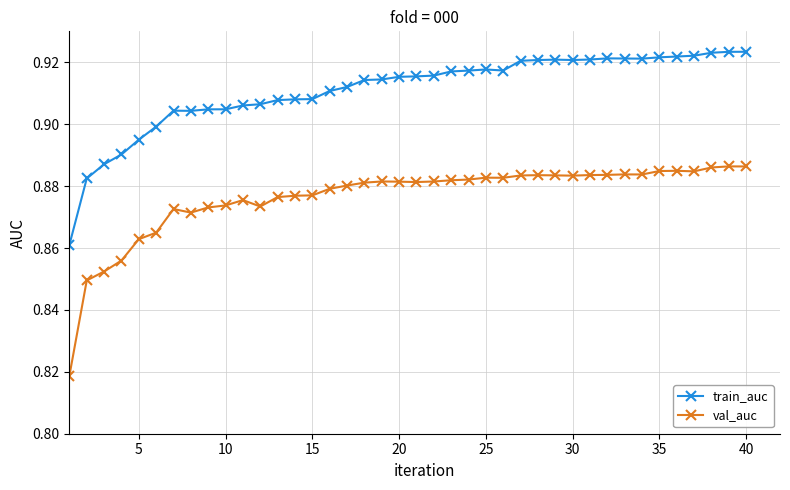

True or false: train_auc and val_auc cross at least once.

False